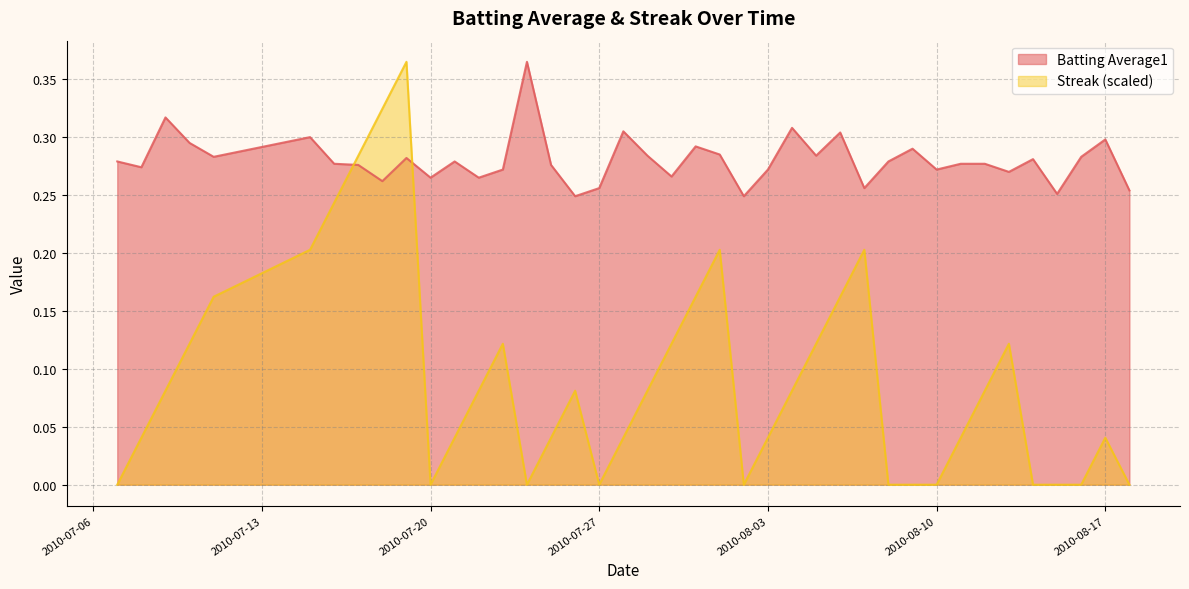

How many positive values does the Streak series have?

28